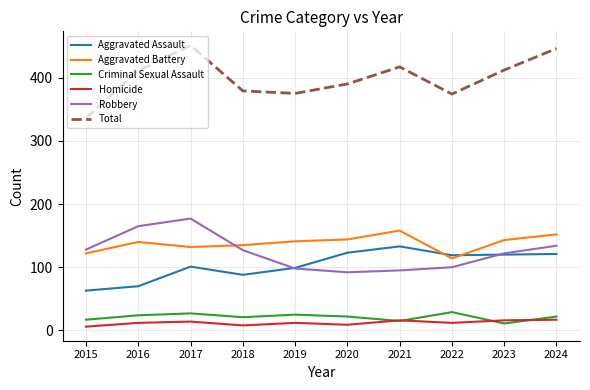

Between 2017 and 2018, which series saw the biggest shift?

Total